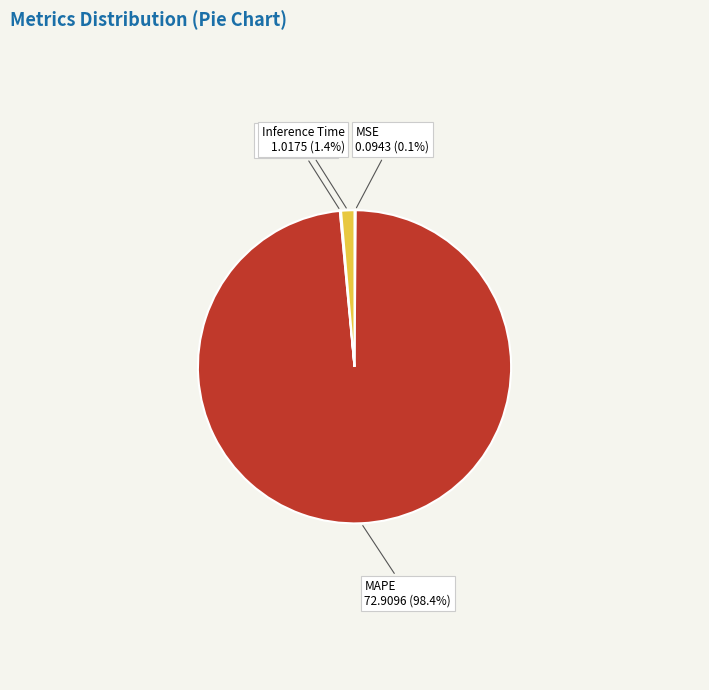

Does MAPE represent more than half of the total?

Yes